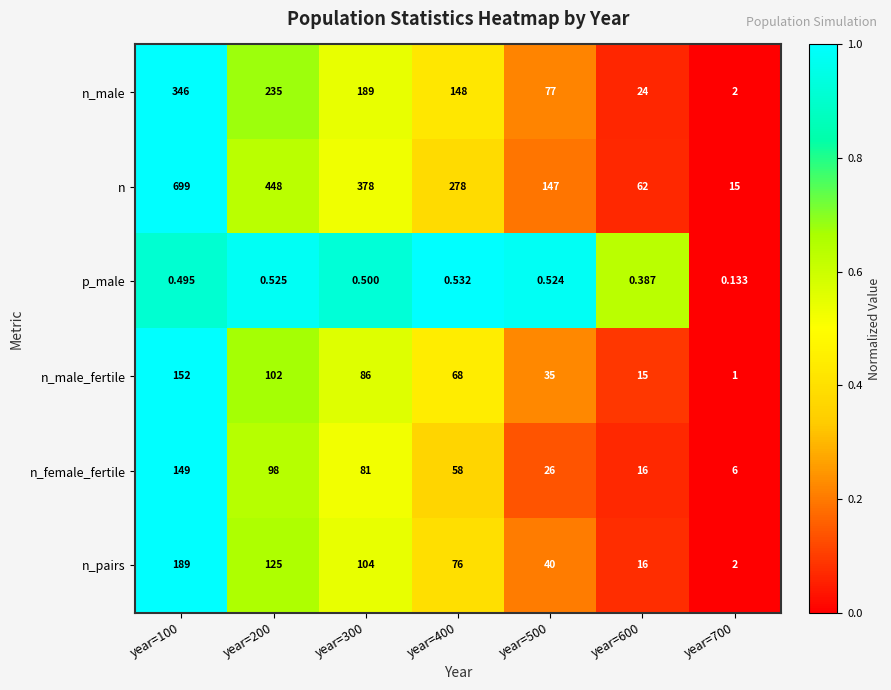

Is the value of n_male_fertile at year=200 greater than the value of n_male at year=400?

No